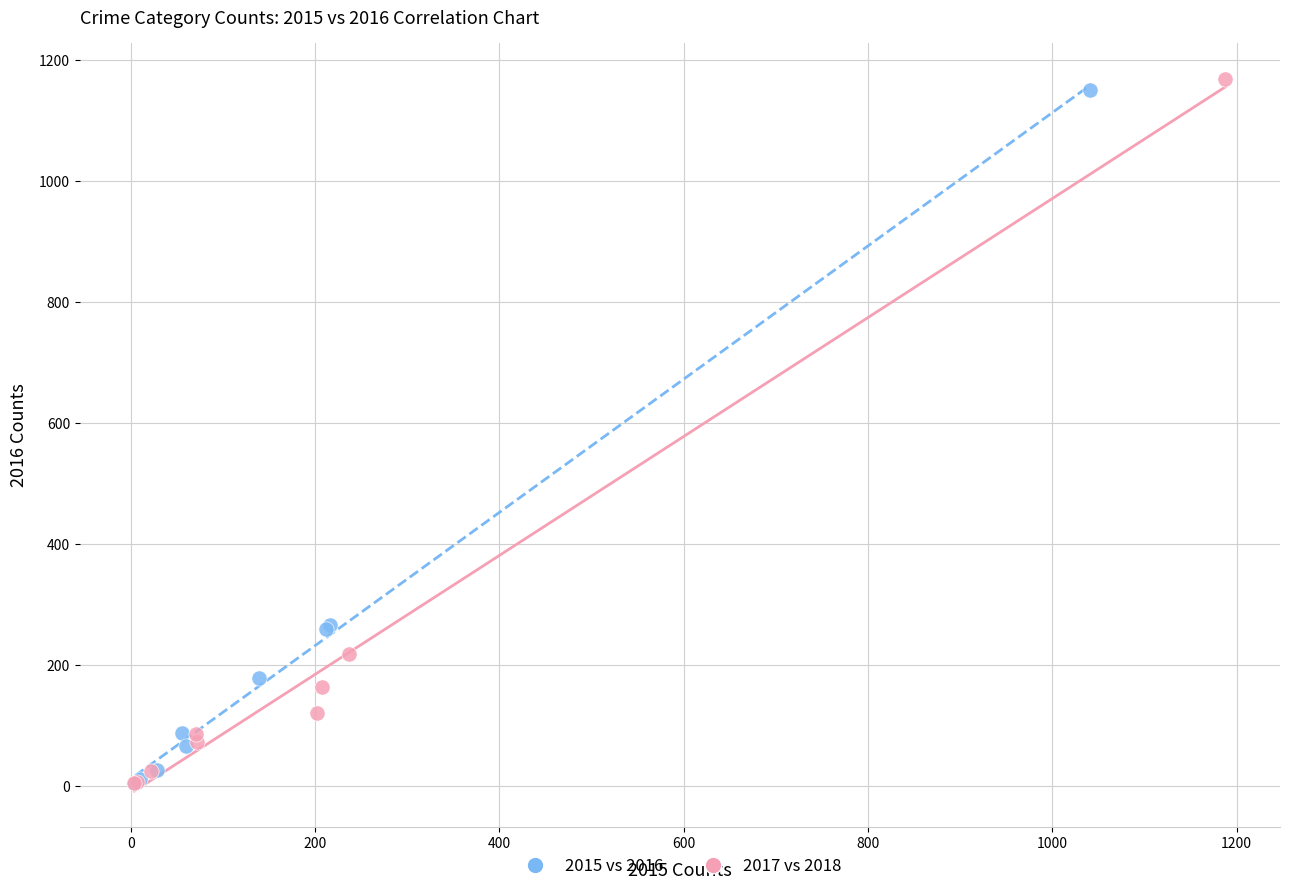

Which series has the largest Y range (max minus min)?

2017 vs 2018